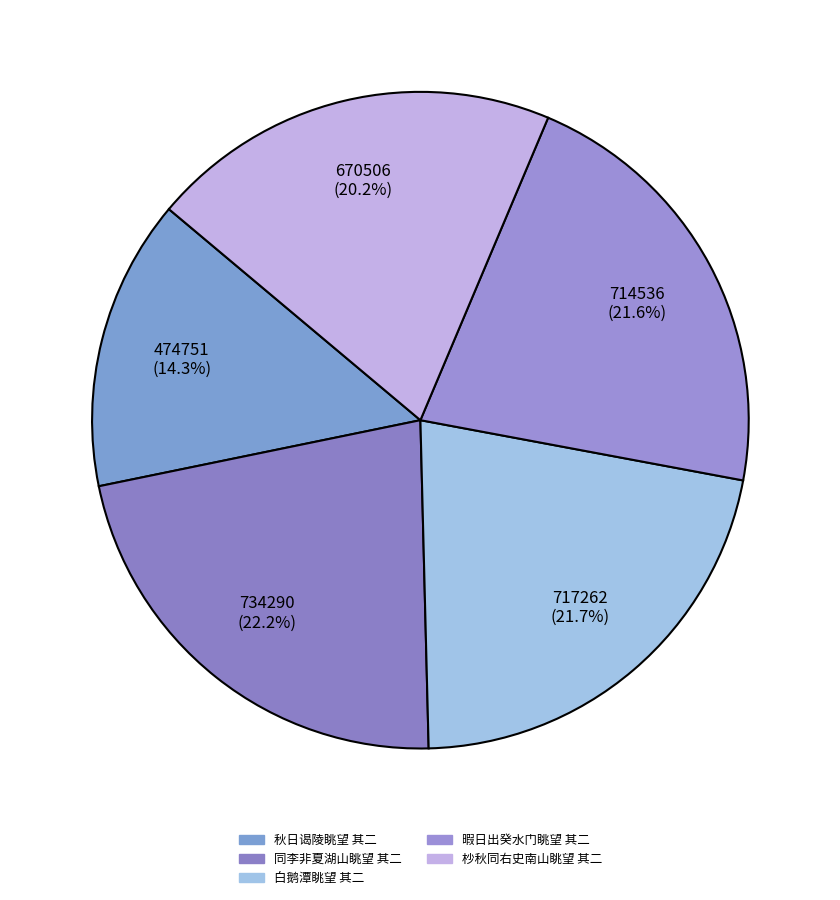

Combined, what portion of the pie is 同李非夏湖山眺望 其二 and 杪秋同右史南山眺望 其二?

42.4%